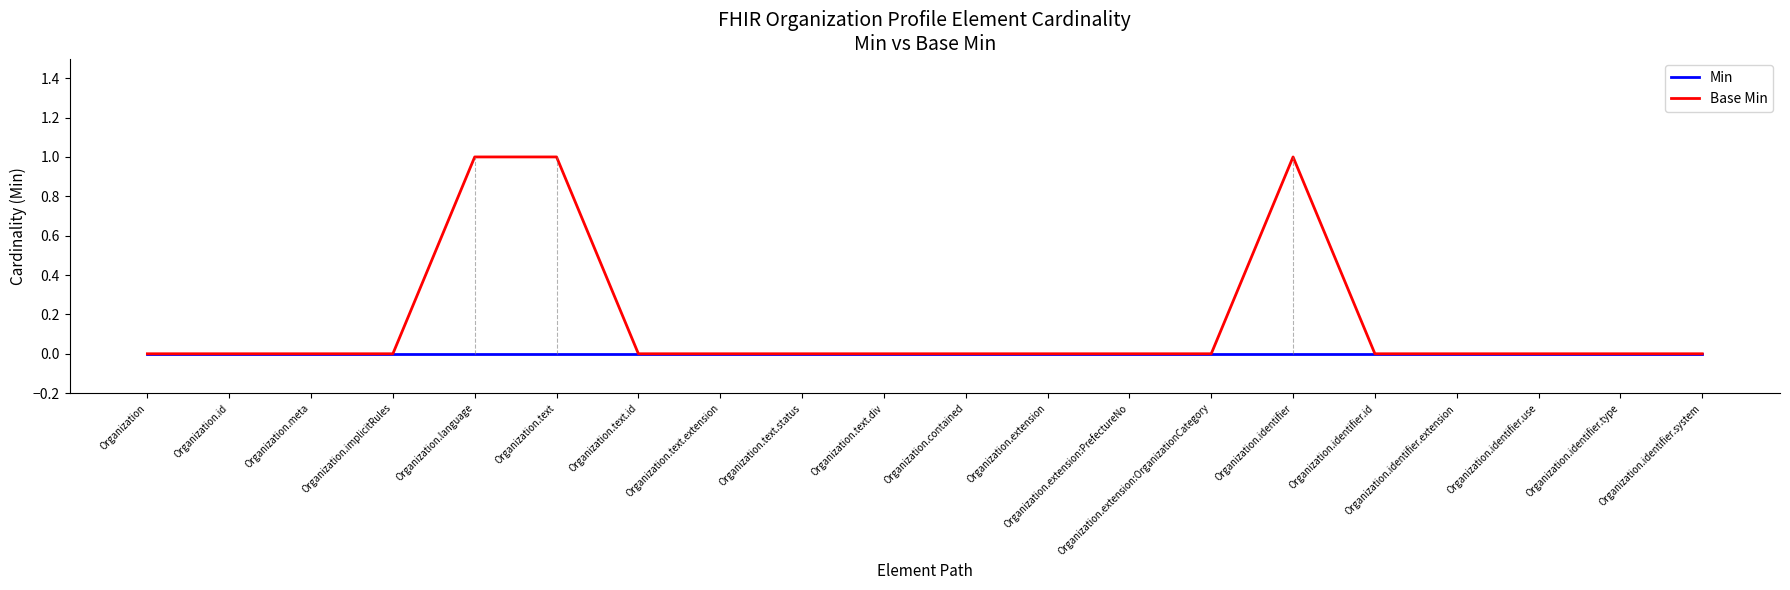

How many lines are shown in the chart?

2